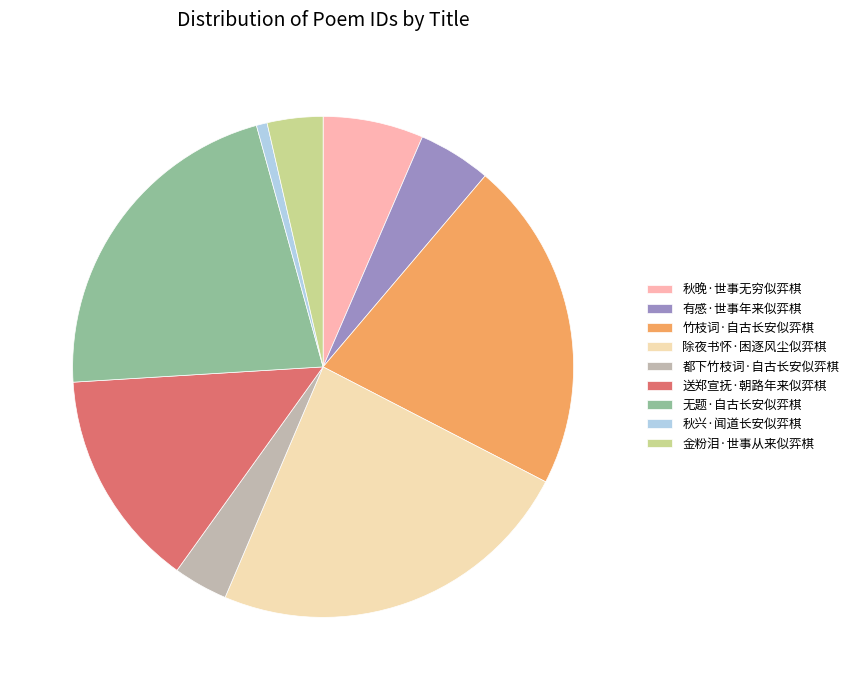

Do 秋兴·闻道长安似弈棋 and 都下竹枝词·自古长安似弈棋 together represent more than half of the pie?

No